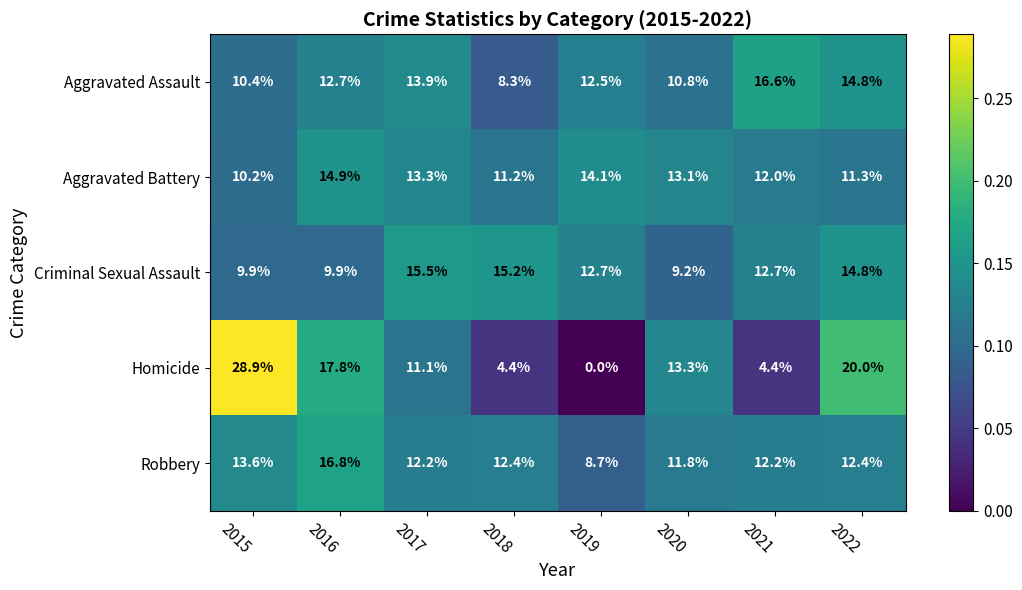

What is the maximum value shown in the chart?

28.9